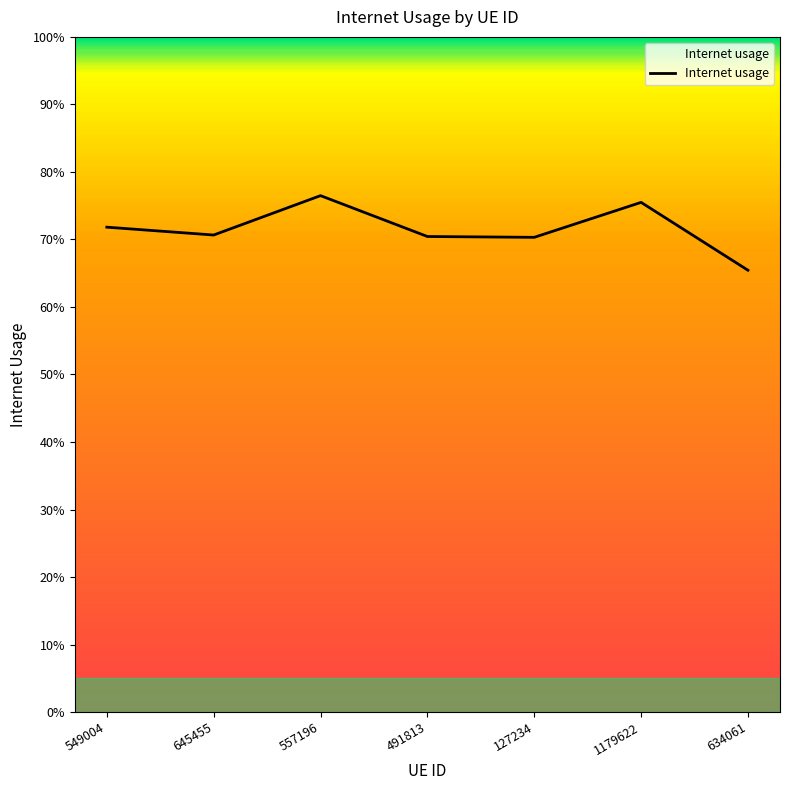

Does the chart display data point markers on the line(s)?

No